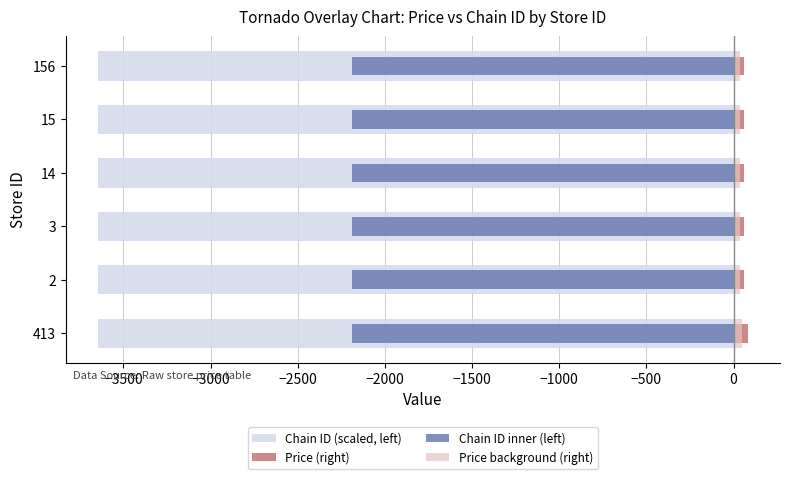

What are all the series names shown in the legend?

Chain ID (scaled, left), Price (right), Chain ID inner (left), Price background (right)